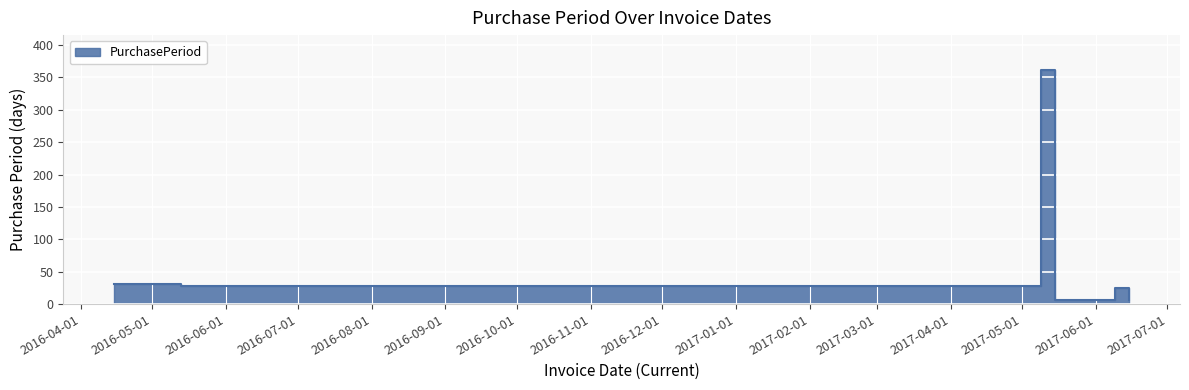

Where is the first local minimum?

2016-05-13